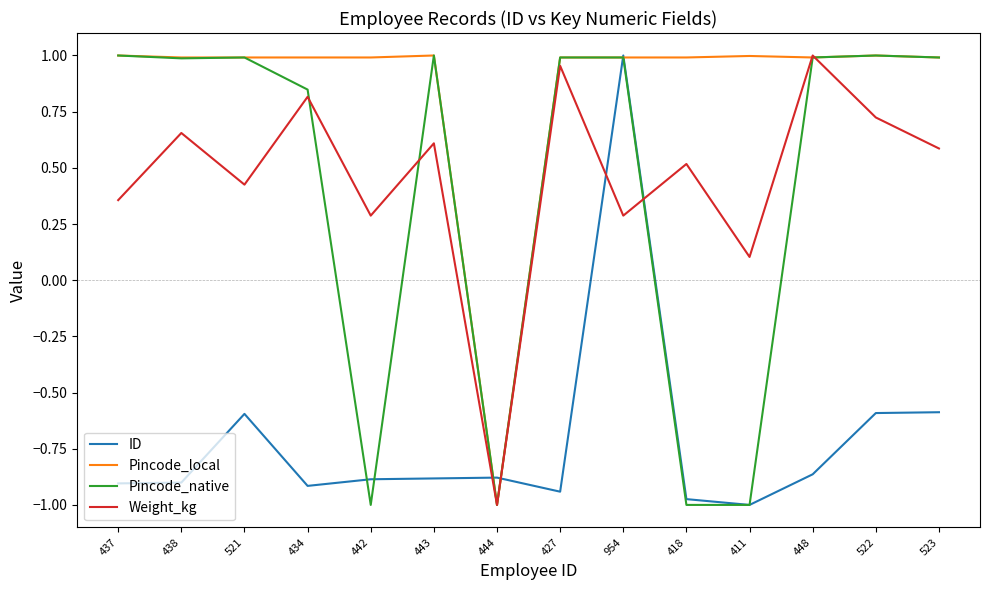

How many times do ID and Weight_kg cross each other?

4